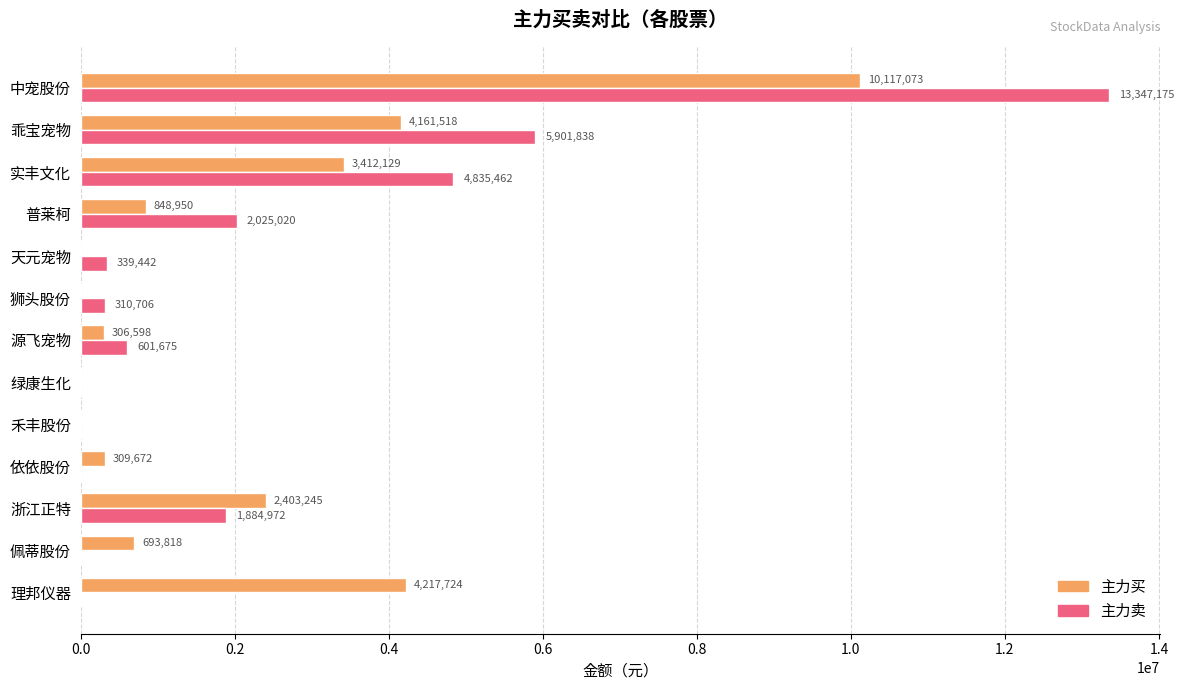

Which category has the highest value across all series?

中宠股份